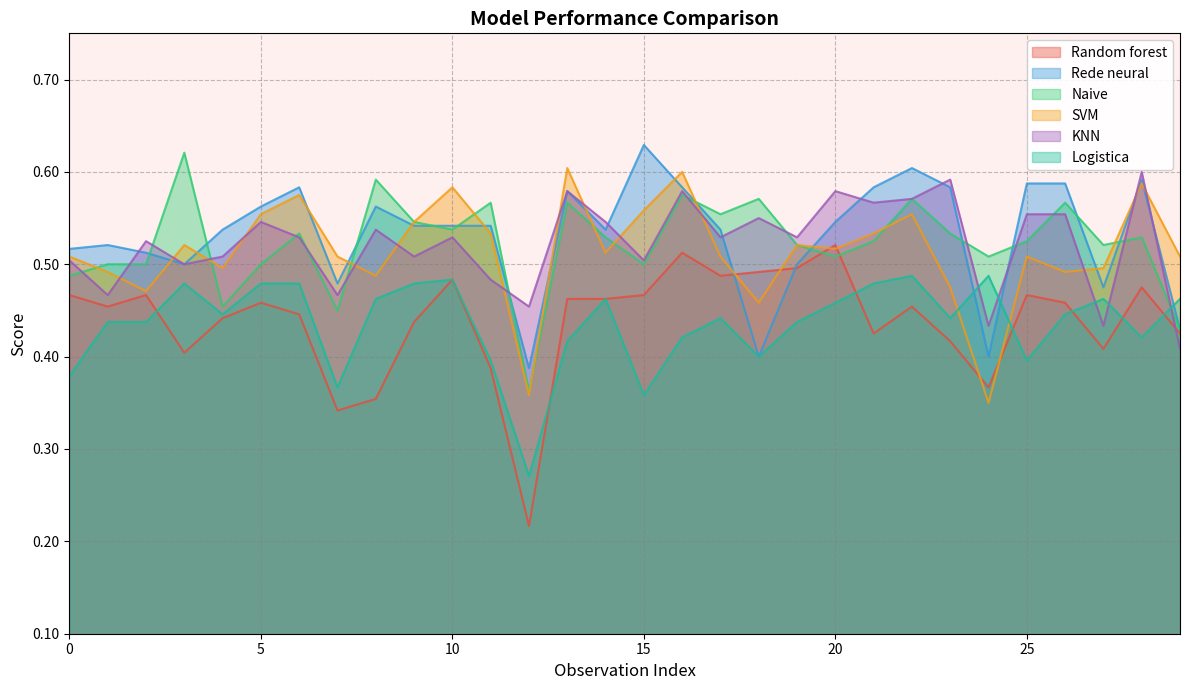

The value of Random forest at 27 is 0.2. True or false?

False